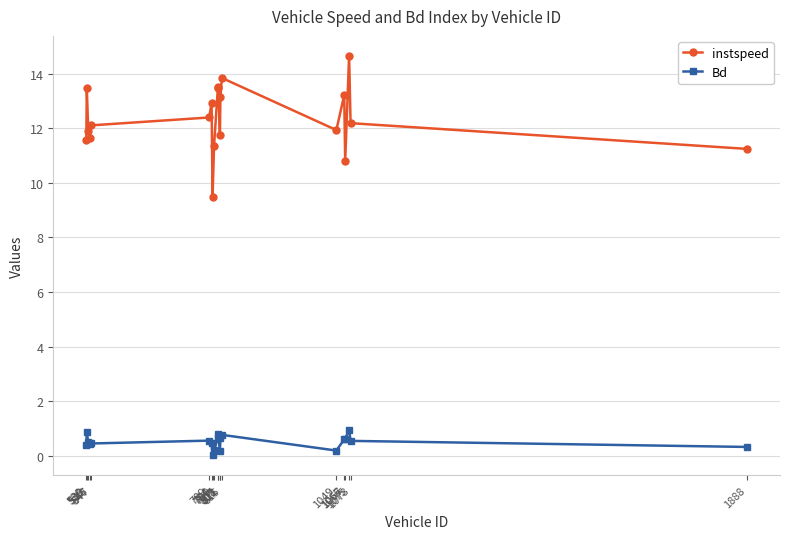

How many lines are shown in the chart?

2